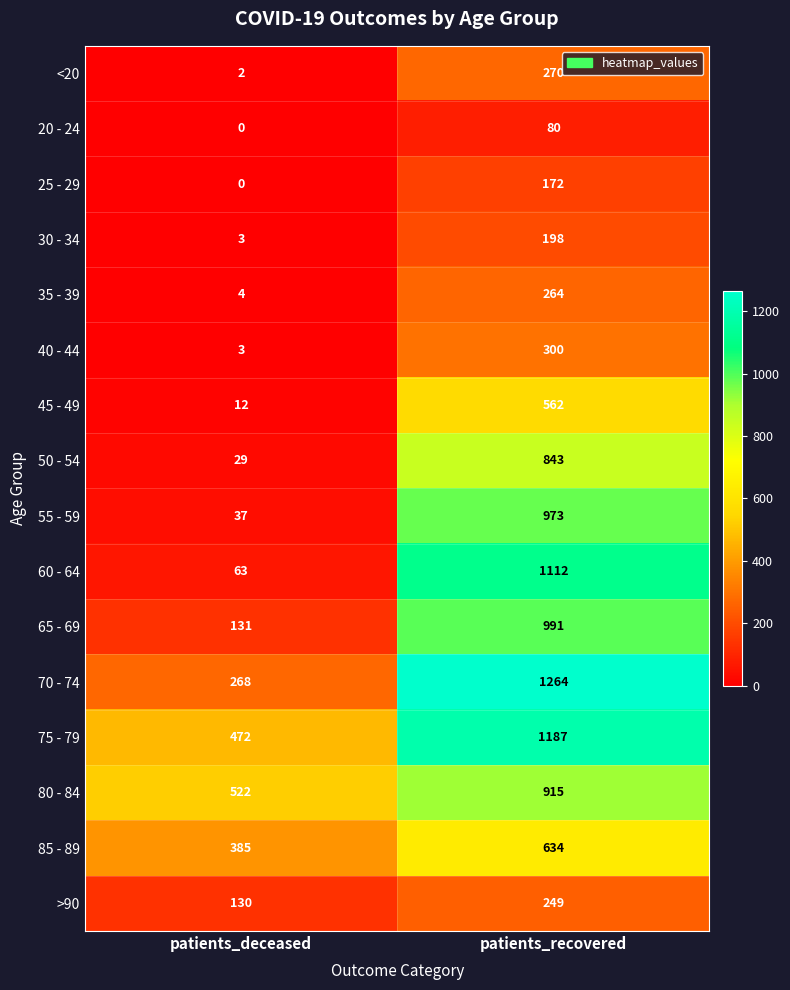

What is the sum of all 25 - 29 values?

172